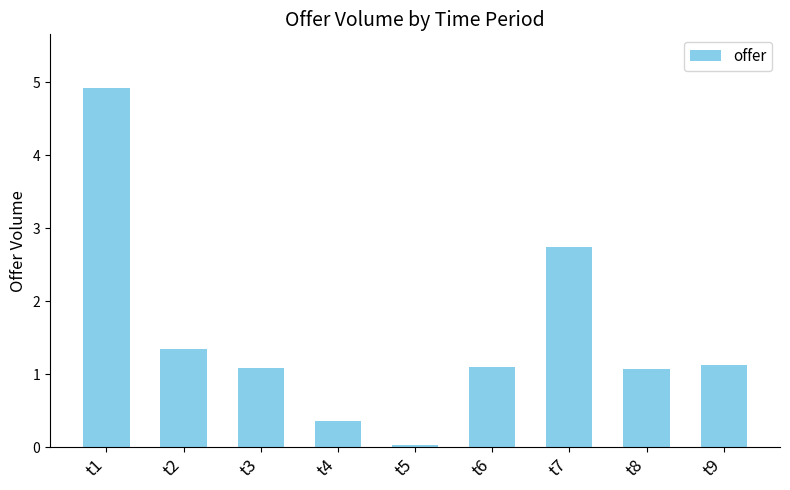

What is the maximum value shown in the chart?

4.9